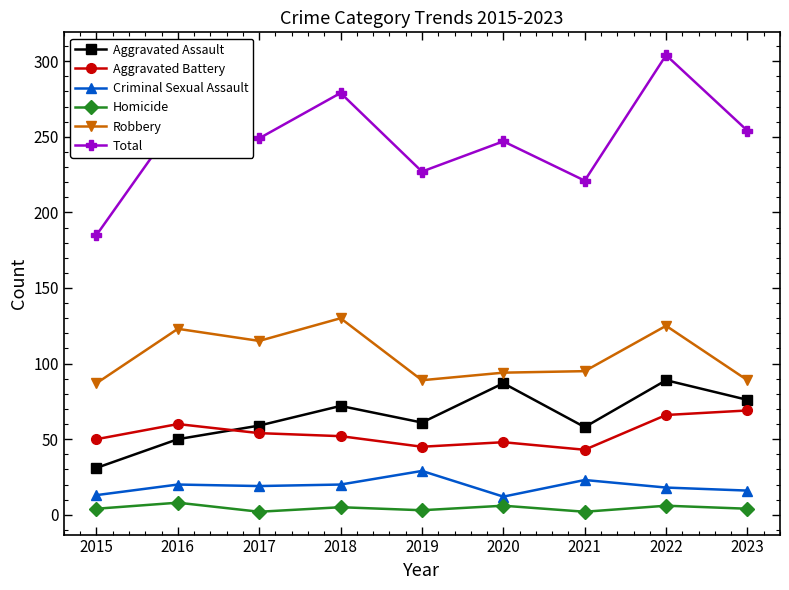

Which series has the largest range (max minus min)?

Total